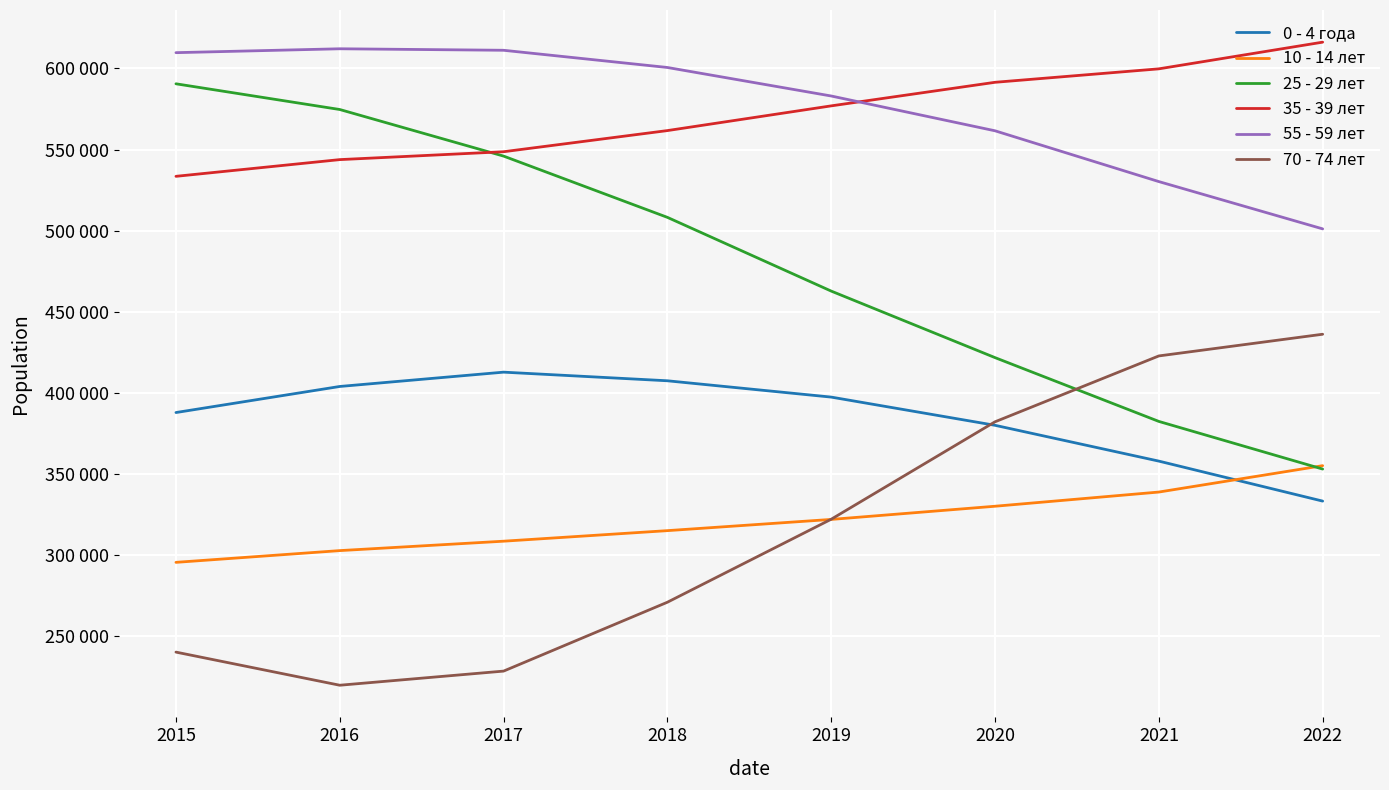

The 70 - 74 лет series shows 240306 at 2015. True or false?

True